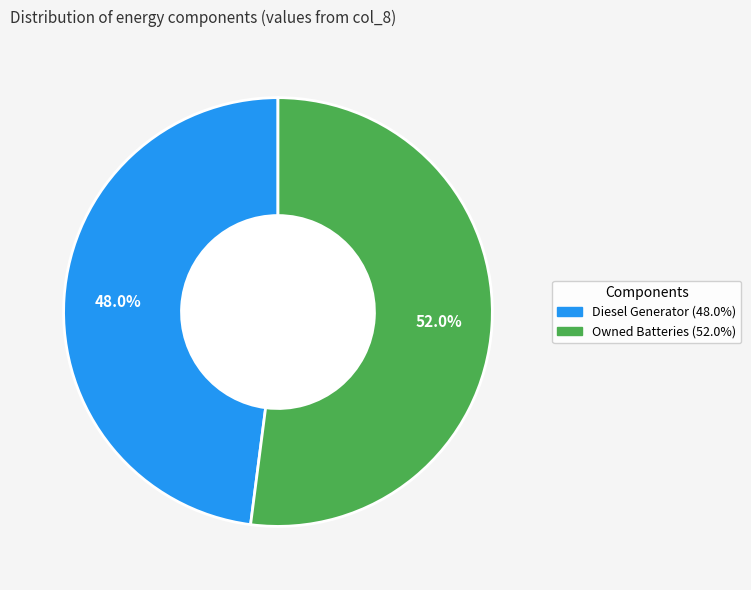

Is there a majority slice in this chart?

Yes